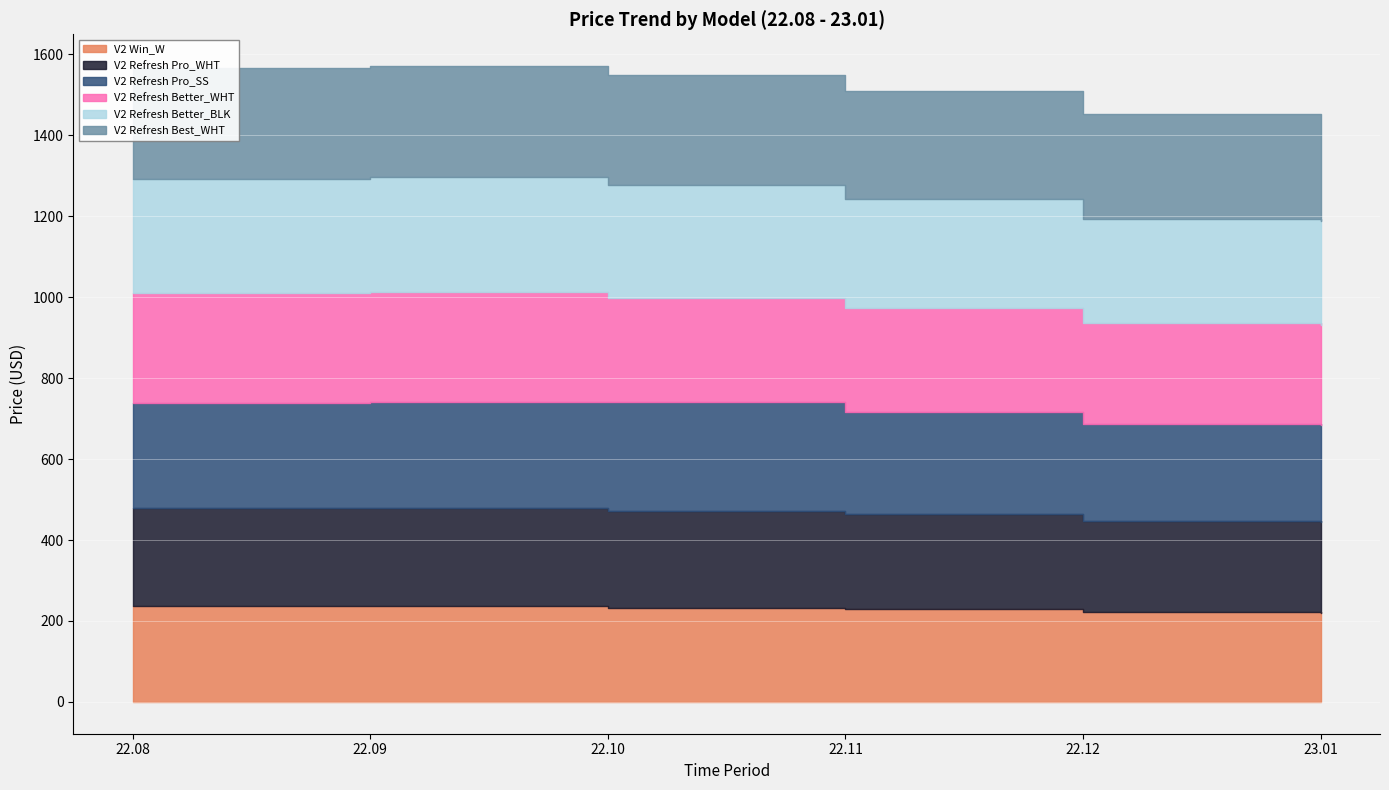

List the series in order of their peak value, highest first.

V2 Refresh Better_BLK, V2 Refresh Best_WHT, V2 Refresh Better_WHT, V2 Refresh Pro_SS, V2 Refresh Pro_WHT, V2 Win_W